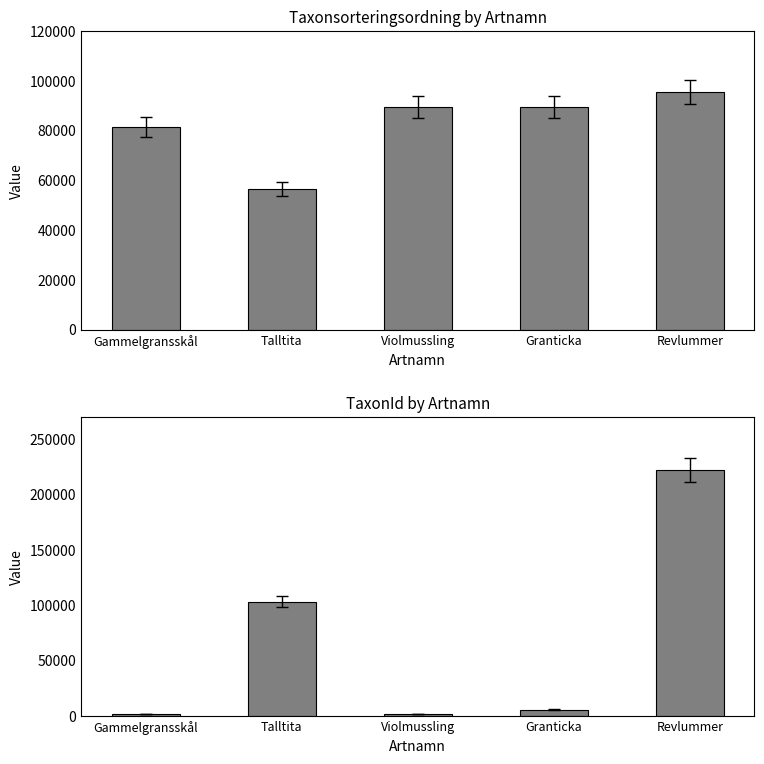

What value does the Taxonsorteringsordning series have at Violmussling, to the nearest 10?

89560